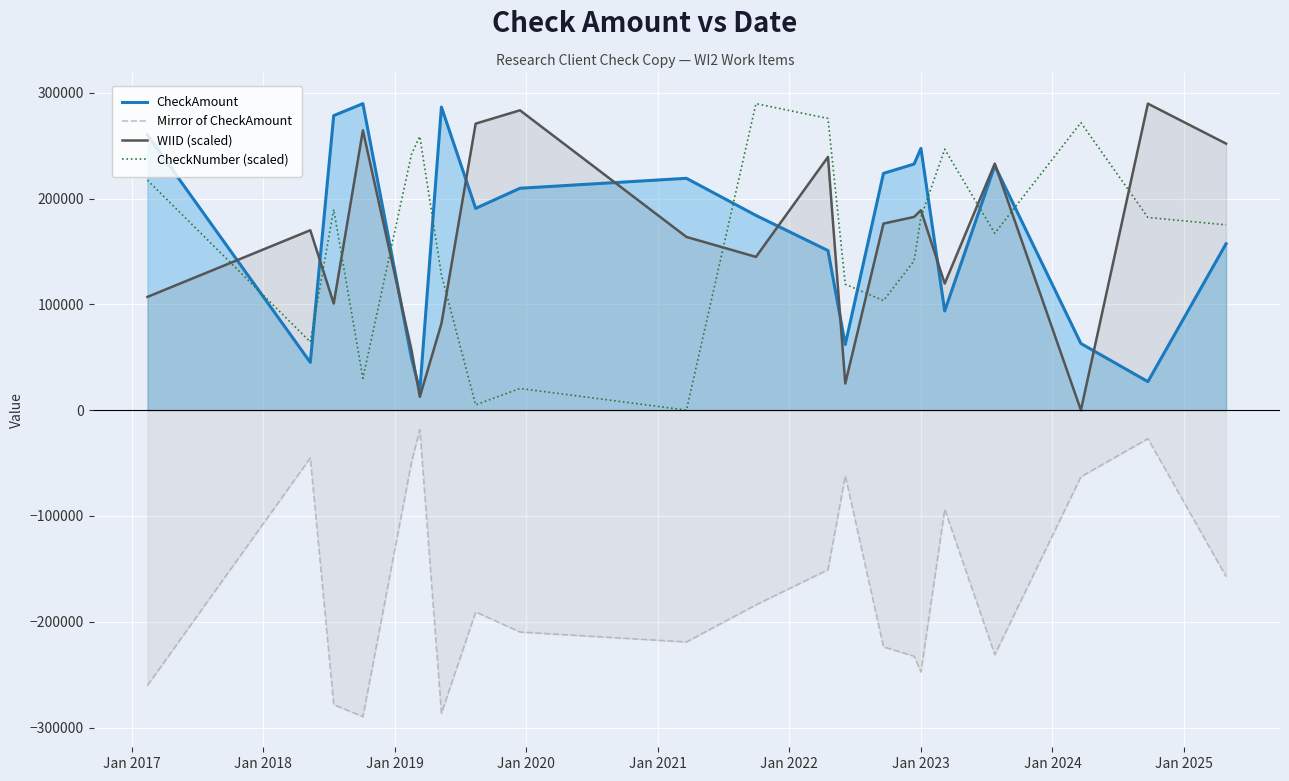

What is the maximum value shown in the chart?

289640.0